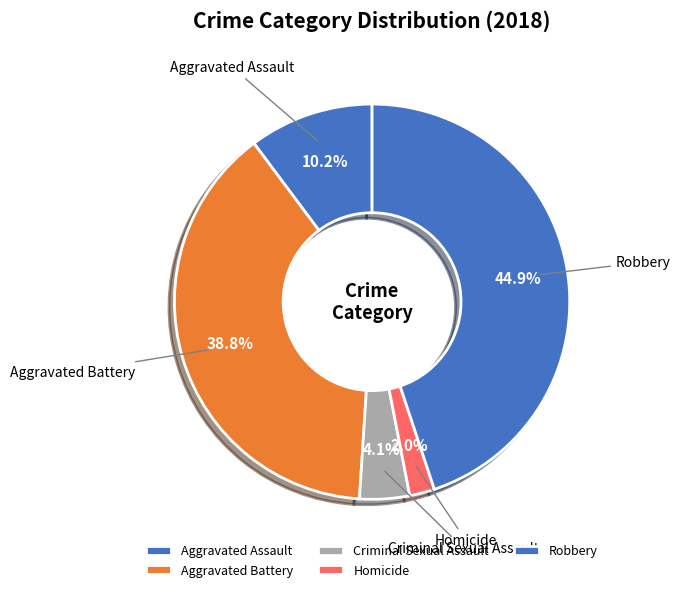

To the nearest percent, what percentage of the pie is Homicide?

2%